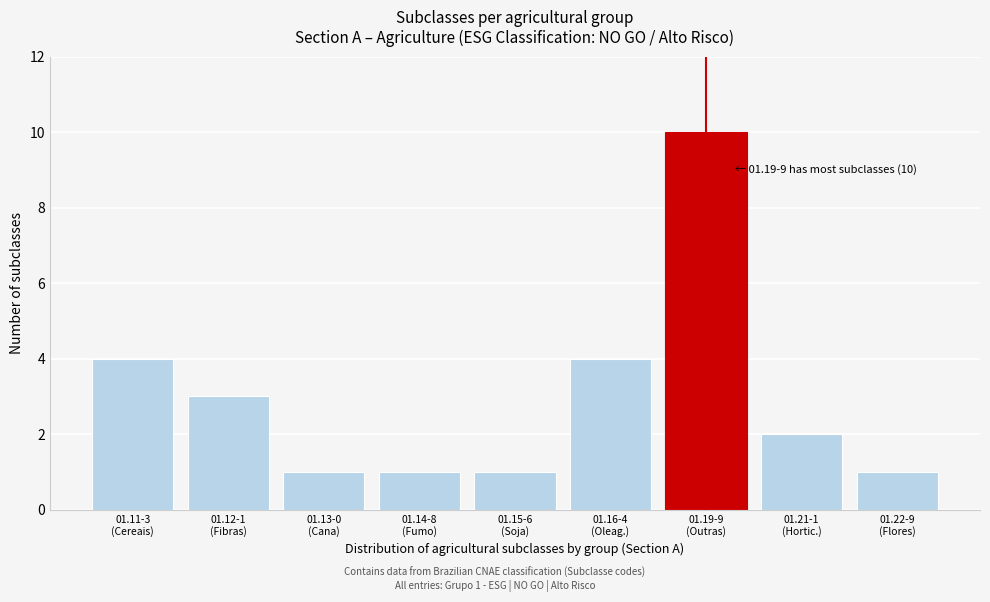

Reading left to right, transcribe all the data shown in this chart.

4	3	1	1	1	4	10	2	1